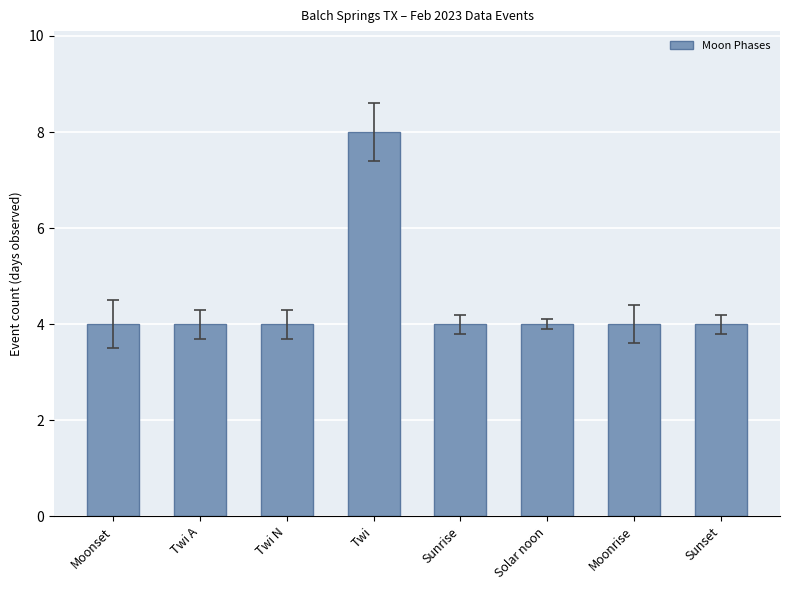

What is the approximate value at Moonset?

4